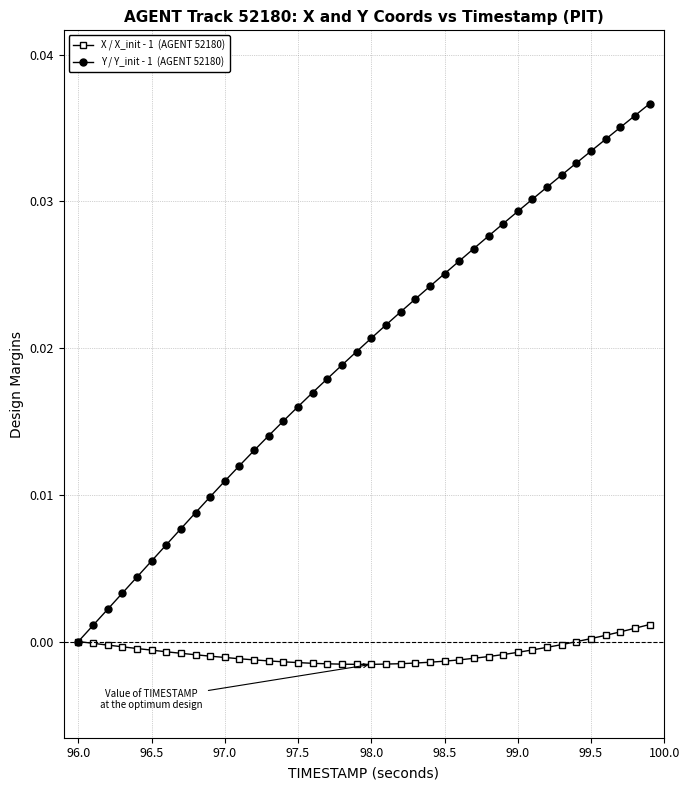

Does the chart have visible grid lines?

Yes